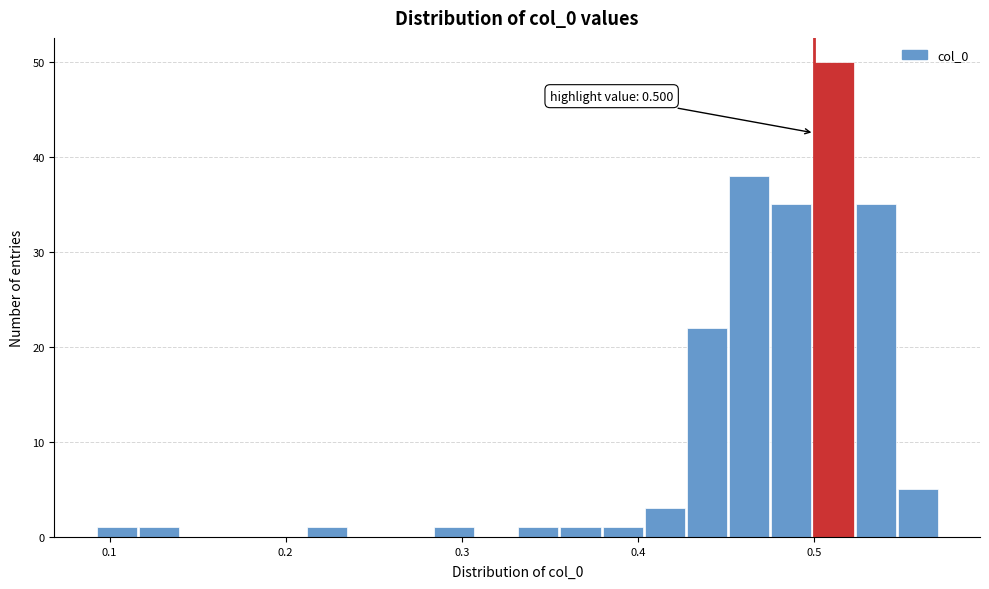

Around what value on the x-axis is the tallest bar? Give the approximate position of its centre, as read against the axis.

0.51